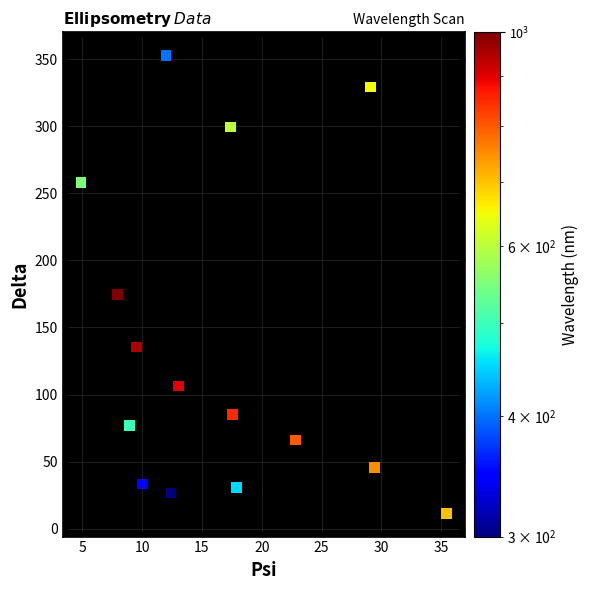

What Y value in the scatter plot is closest to 182?

174.6